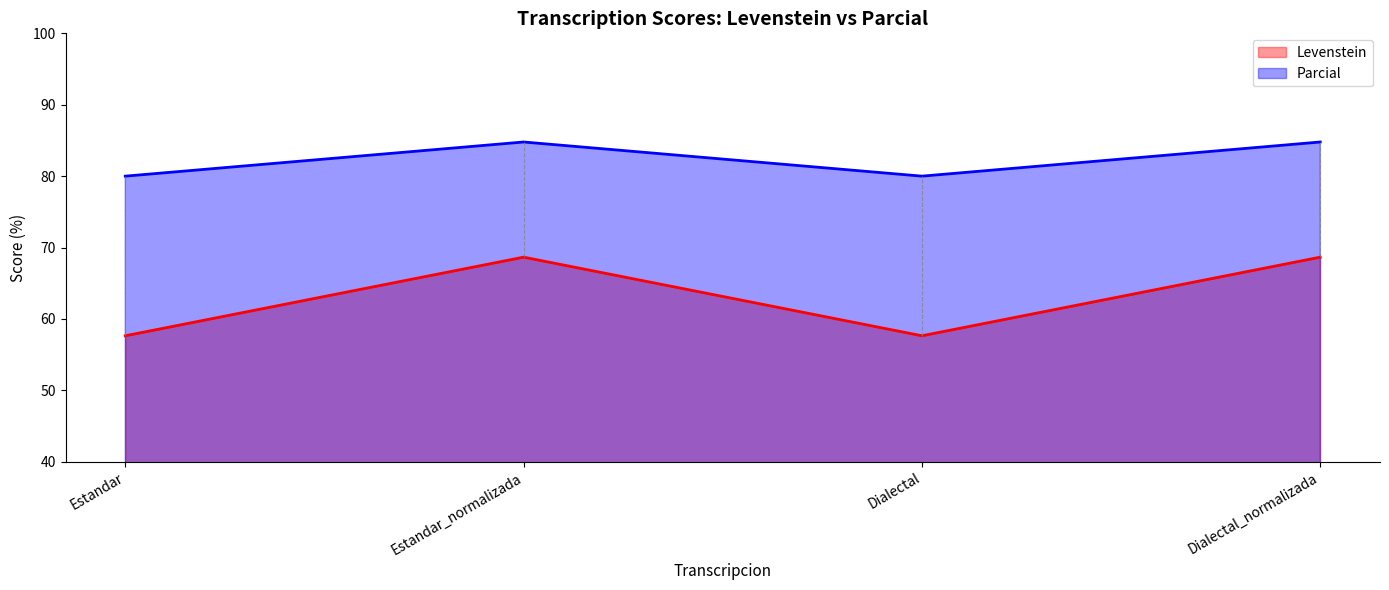

Which category has the highest value in the Levenstein series?

Estandar_normalizada